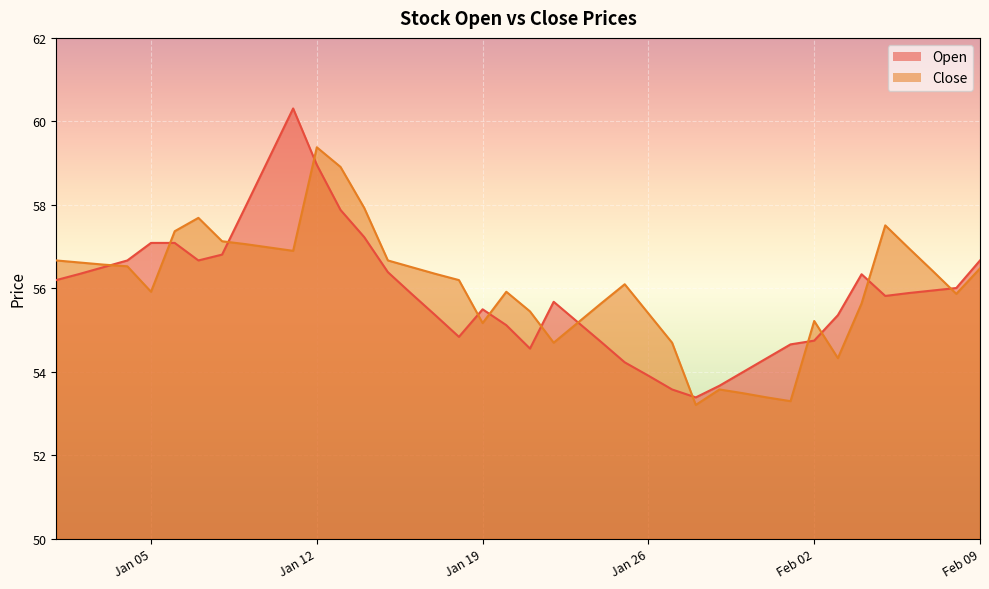

After their last crossing, which series has the higher values: Open or Close?

Open